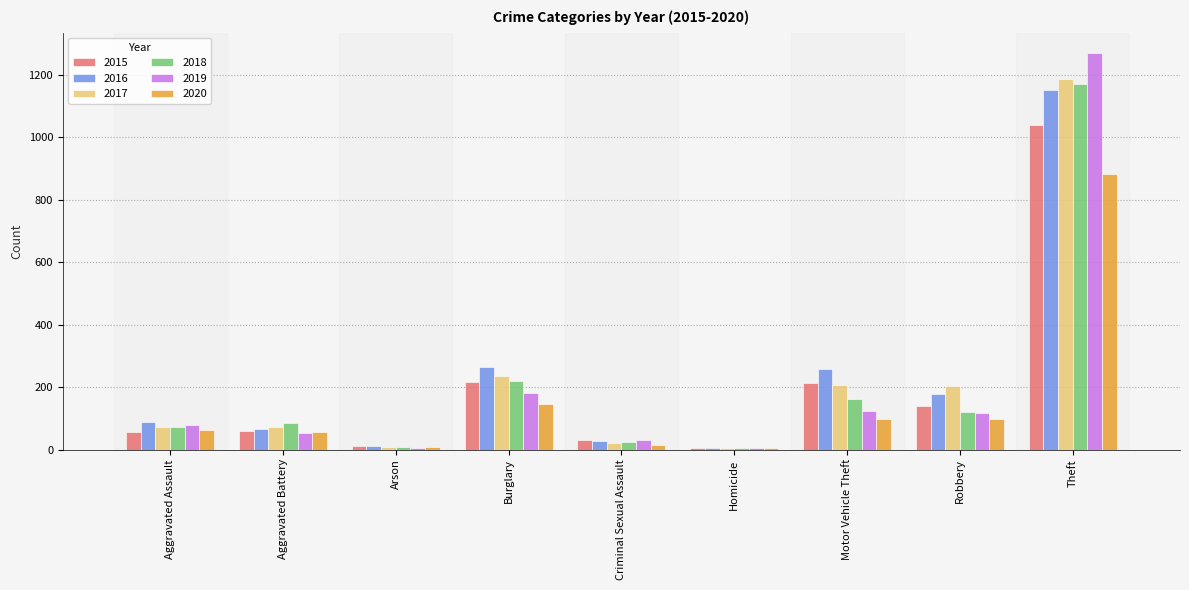

Are the bars horizontal?

No